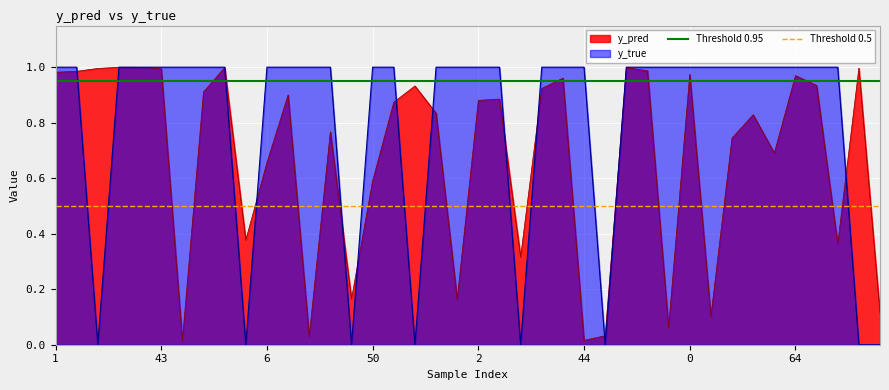

The Threshold 0.5 series shows 0.5 at 43. True or false?

True